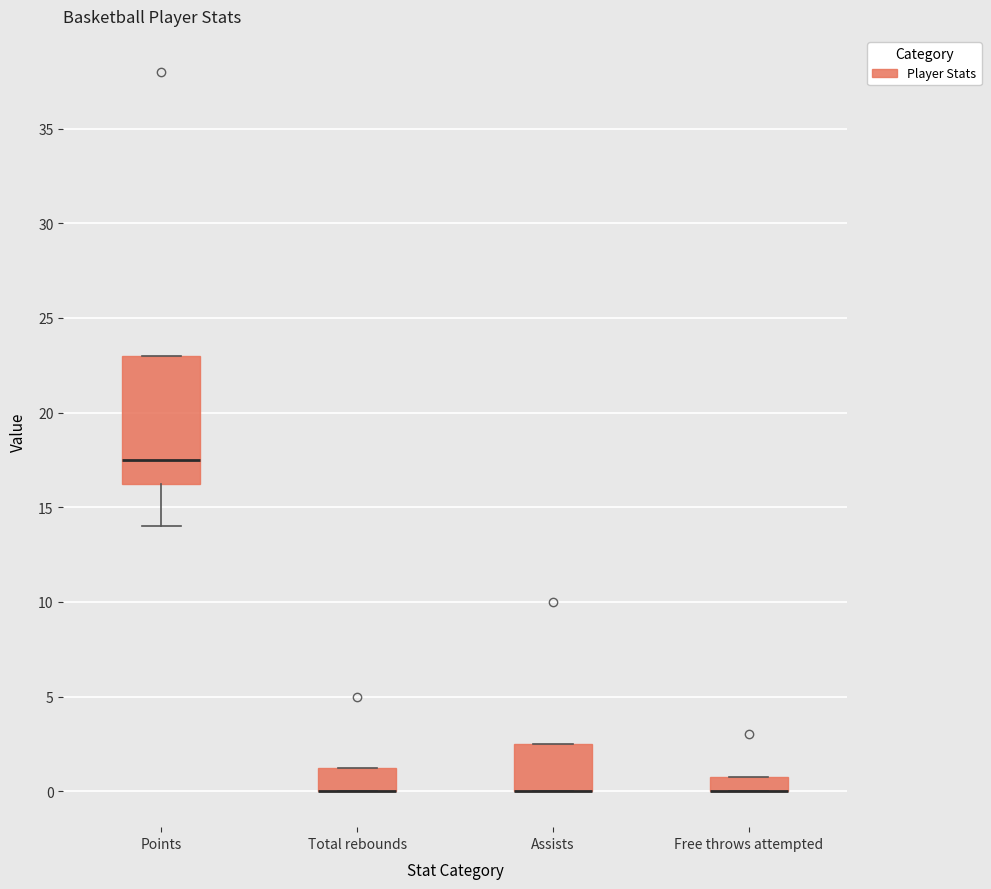

Reading left to right, read every box against the y-axis: the position of its median line, the range the box covers, and the ends of its whiskers. The values are not printed on the chart, so give them approximately, as read against the axis.

Points: median 17.5, box 16.5 to 23.0, whiskers 14.0 to 23.0
Total rebounds: median 0.0 (drawn on the box's lower edge), box 0.0 to 1.5, whiskers 0.0 to 1.5
Assists: median 0.0 (drawn on the box's lower edge), box 0.0 to 2.5, whiskers 0.0 to 2.5
Free throws attempted: median 0.0 (drawn on the box's lower edge), box 0.0 to 1.0, whiskers 0.0 to 1.0